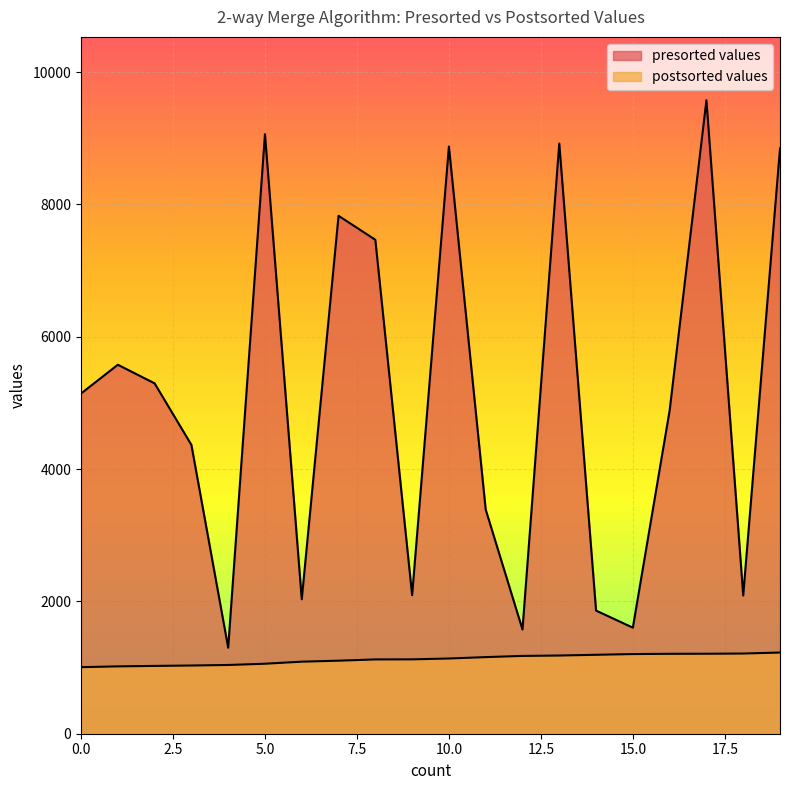

Reading left to right, transcribe all the data shown in this chart.

presorted values: 0=5142	1=5577	2=5296	3=4366	4=1300	5=9062	6=2032	7=7828	8=7466	9=2094	10=8876	11=3388	12=1575	13=8922	14=1861	15=1603	16=4886	17=9575	18=2089	19=8846
postsorted values: 0=1006	1=1018	2=1025	3=1031	4=1039	5=1058	6=1089	7=1104	8=1123	9=1124	10=1137	11=1158	12=1176	13=1182	14=1193	15=1204	16=1208	17=1209	18=1212	19=1227